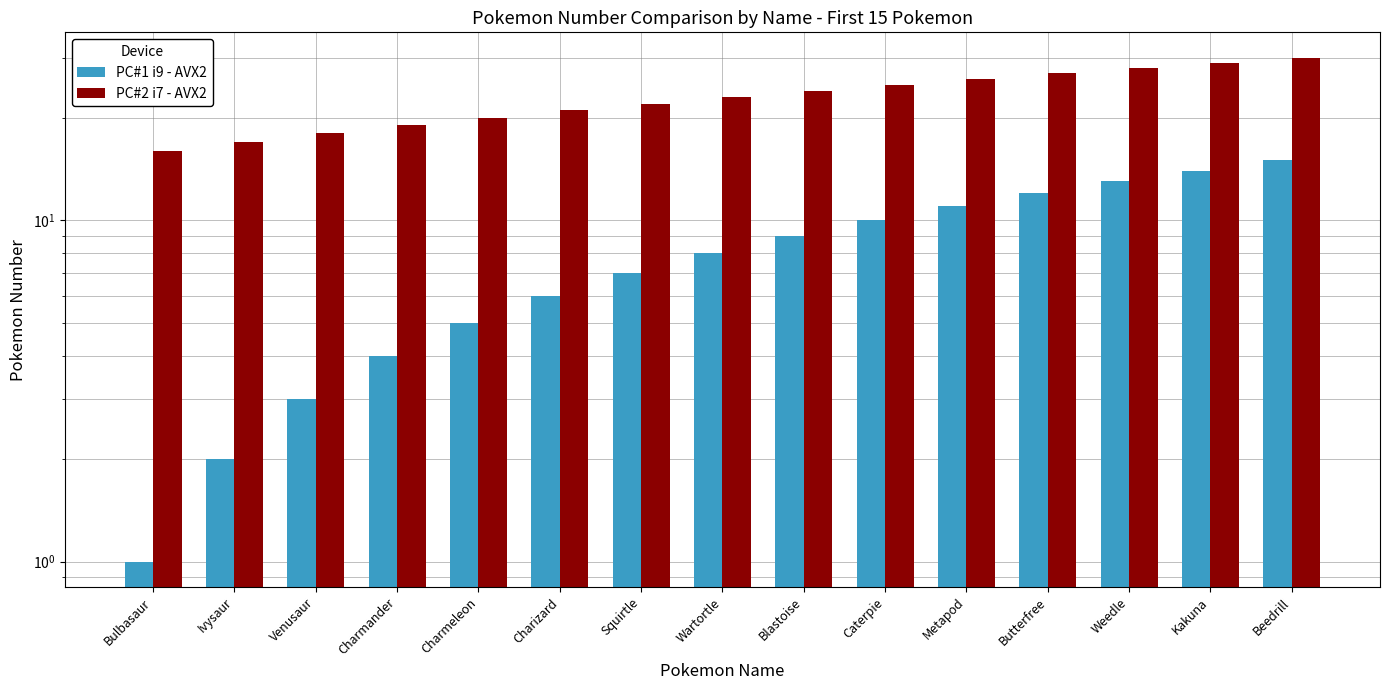

Reading left to right, what are all the values shown in this chart?

PC#1 i9 - AVX2: Bulbasaur=1	Ivysaur=2	Venusaur=3	Charmander=4	Charmeleon=5	Charizard=6	Squirtle=7	Wartortle=8	Blastoise=9	Caterpie=10	Metapod=11	Butterfree=12	Weedle=13	Kakuna=14	Beedrill=15
PC#2 i7 - AVX2: Bulbasaur=16	Ivysaur=17	Venusaur=18	Charmander=19	Charmeleon=20	Charizard=21	Squirtle=22	Wartortle=23	Blastoise=24	Caterpie=25	Metapod=26	Butterfree=27	Weedle=28	Kakuna=29	Beedrill=30